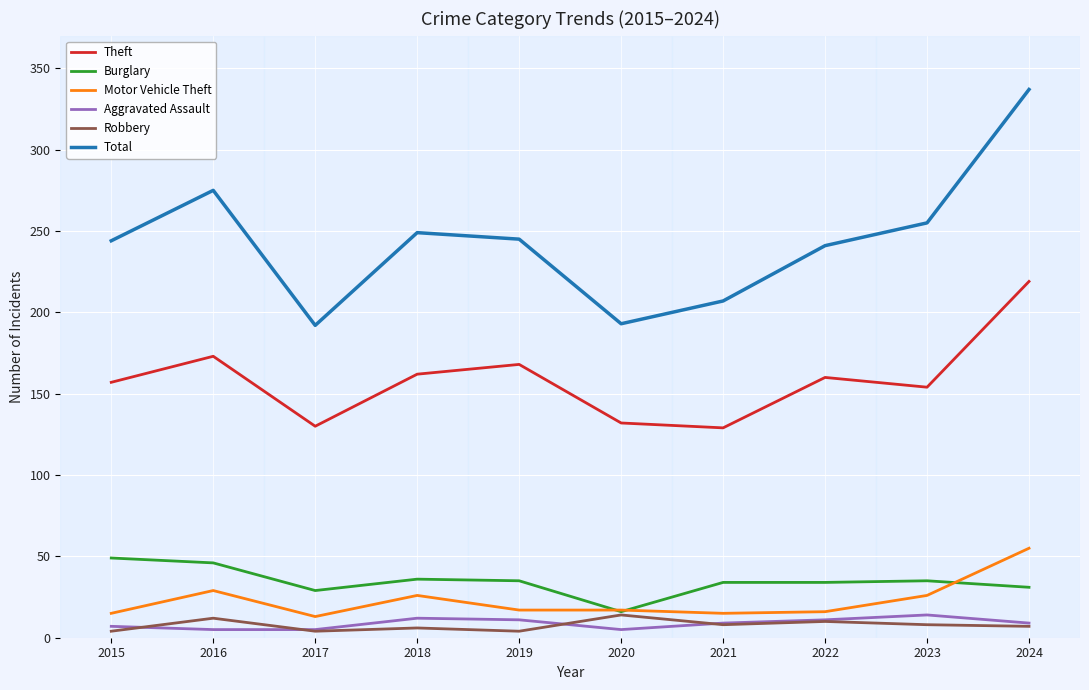

Which series changed the most between 2019 and 2021?

Theft